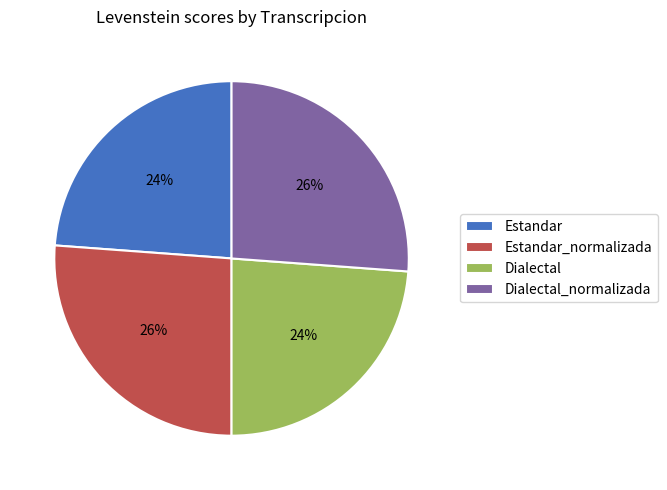

Does Dialectal_normalizada account for over 50% of the chart?

No